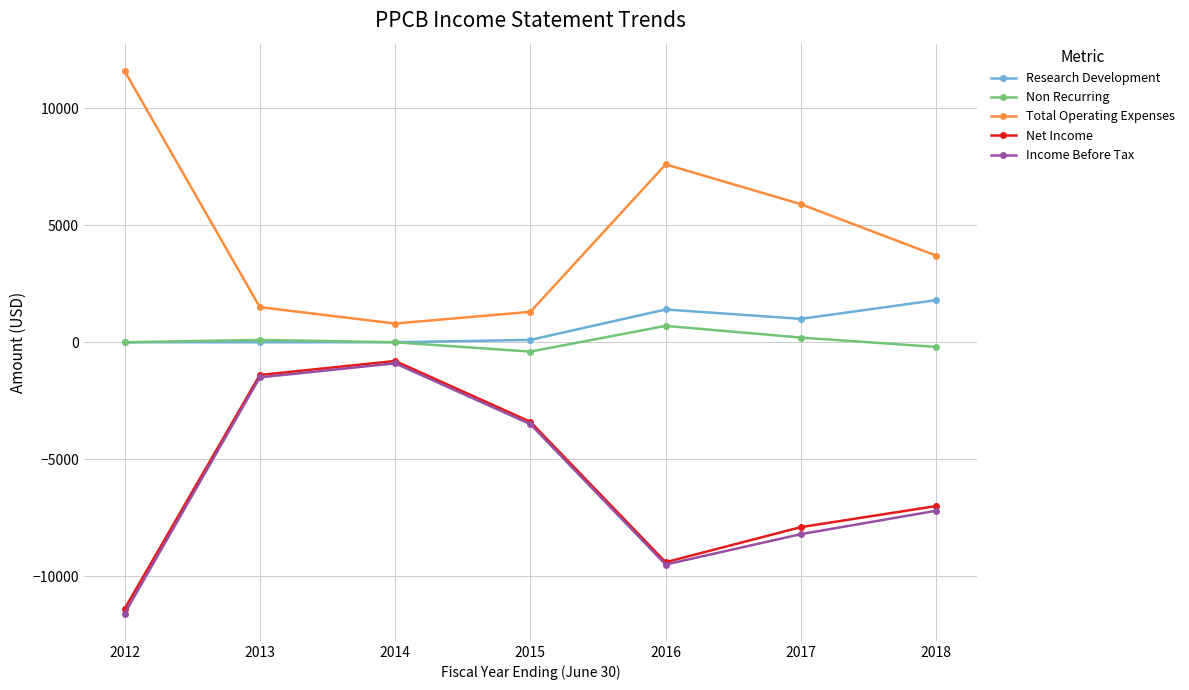

At which category does Total Operating Expenses reach its first local peak?

2016